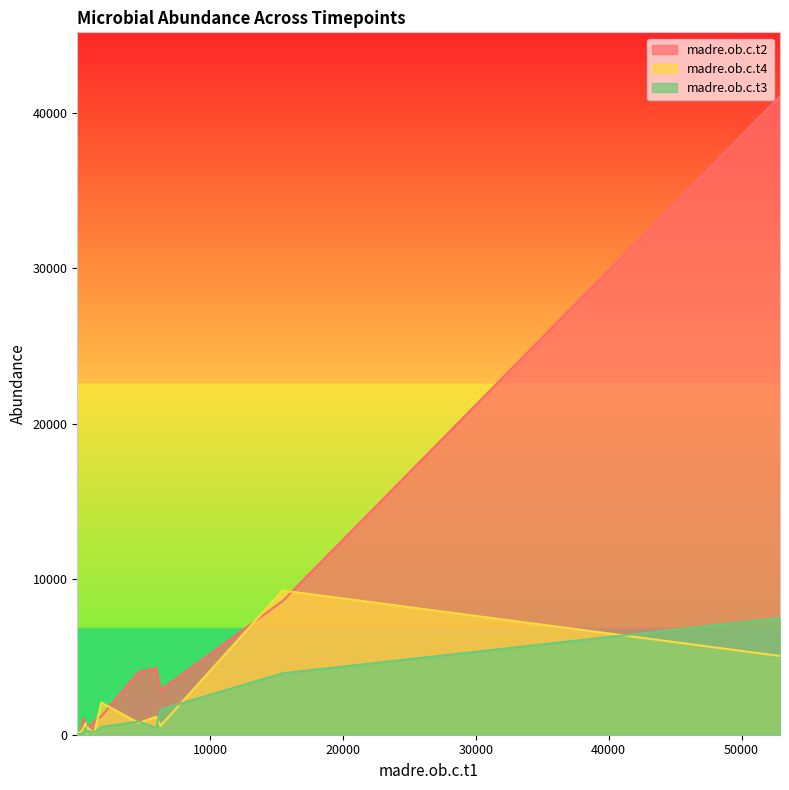

What is the total value across all series at 15456?

21824